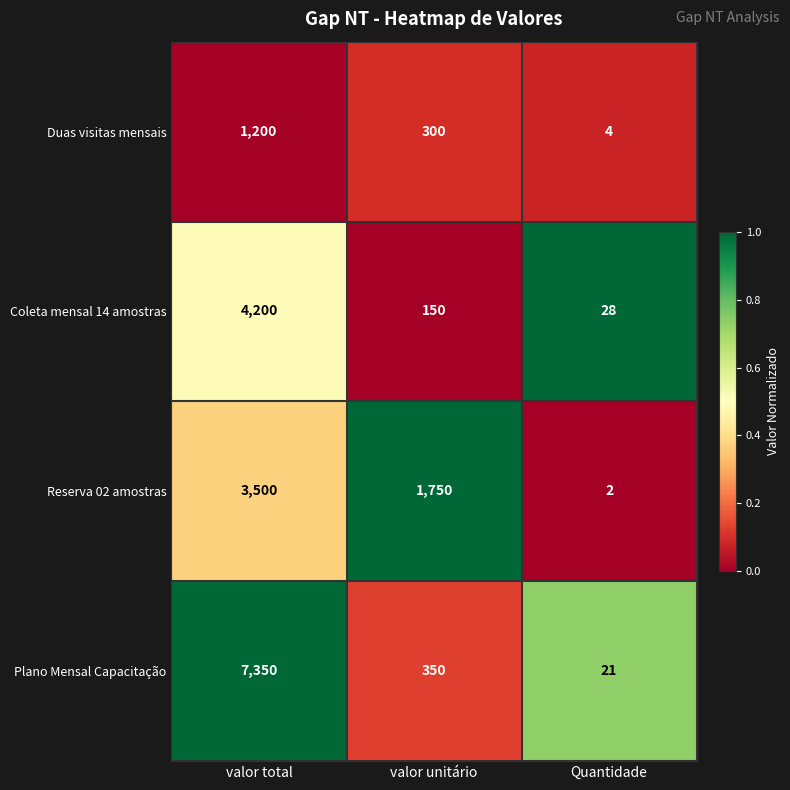

What is the difference between the Coleta mensal 14 amostras values at valor total and Quantidade?

4172